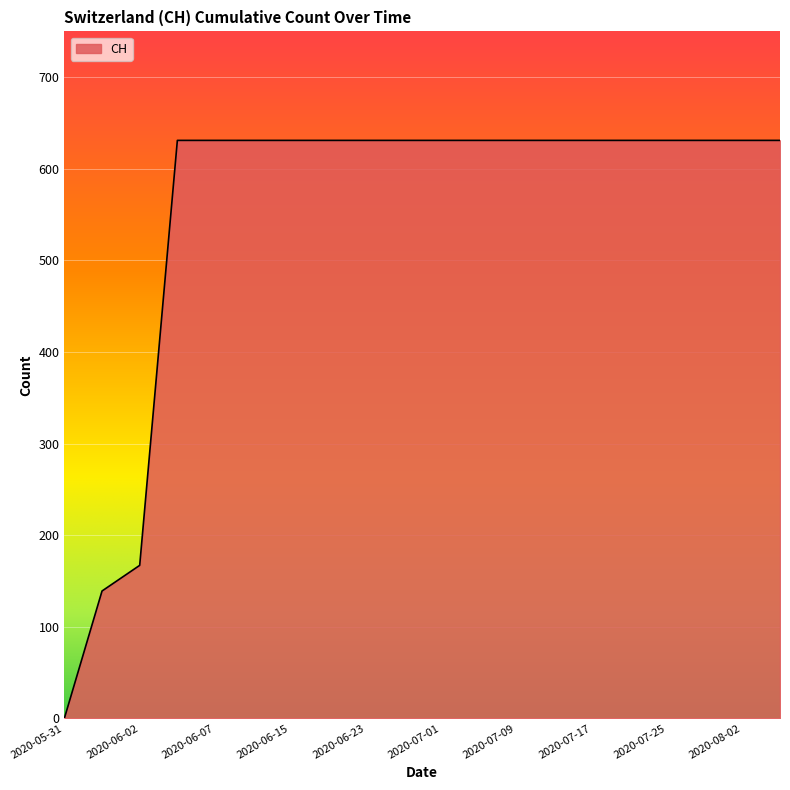

What is the difference between the maximum and minimum values?

631